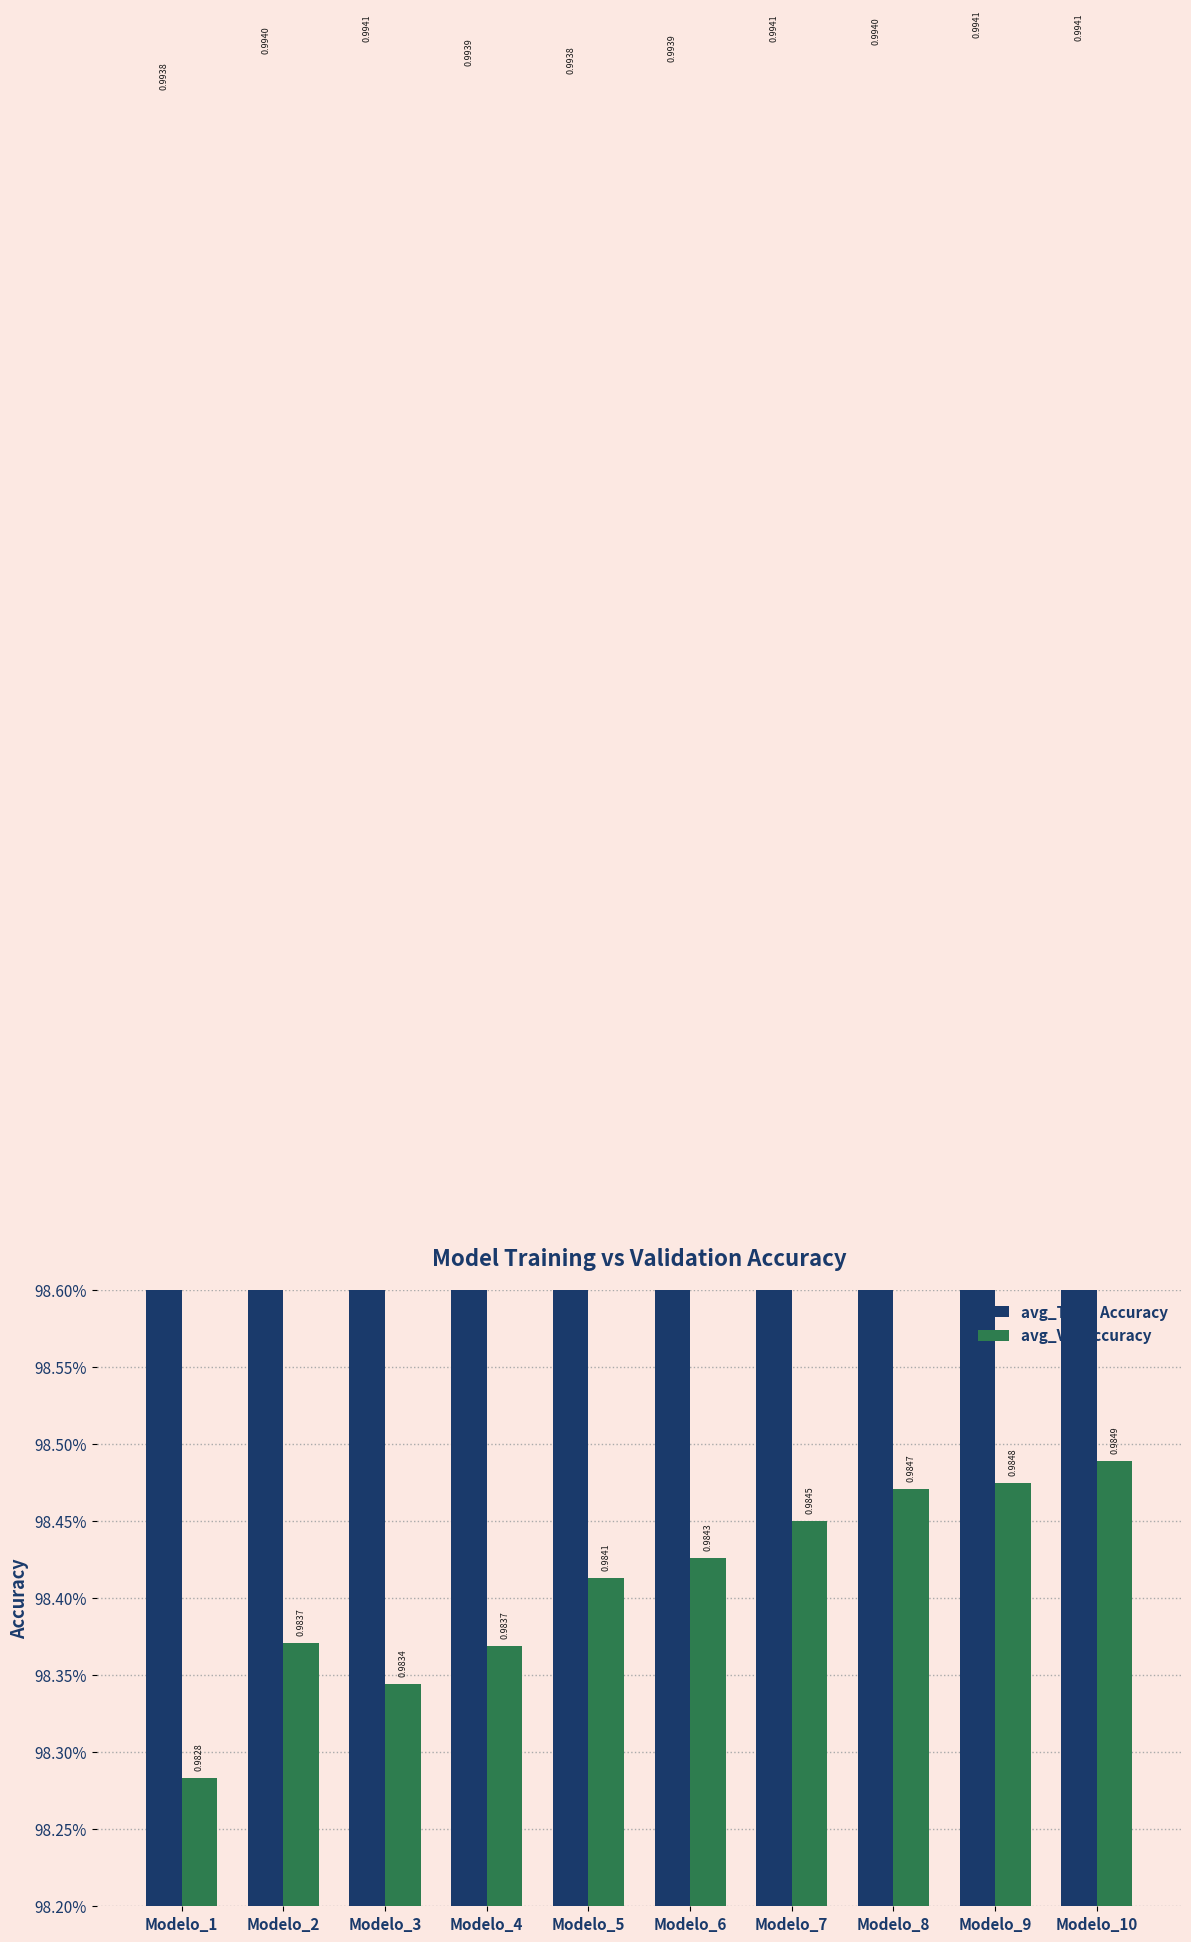

Between Modelo_9 and Modelo_1, which is larger?

Modelo_9